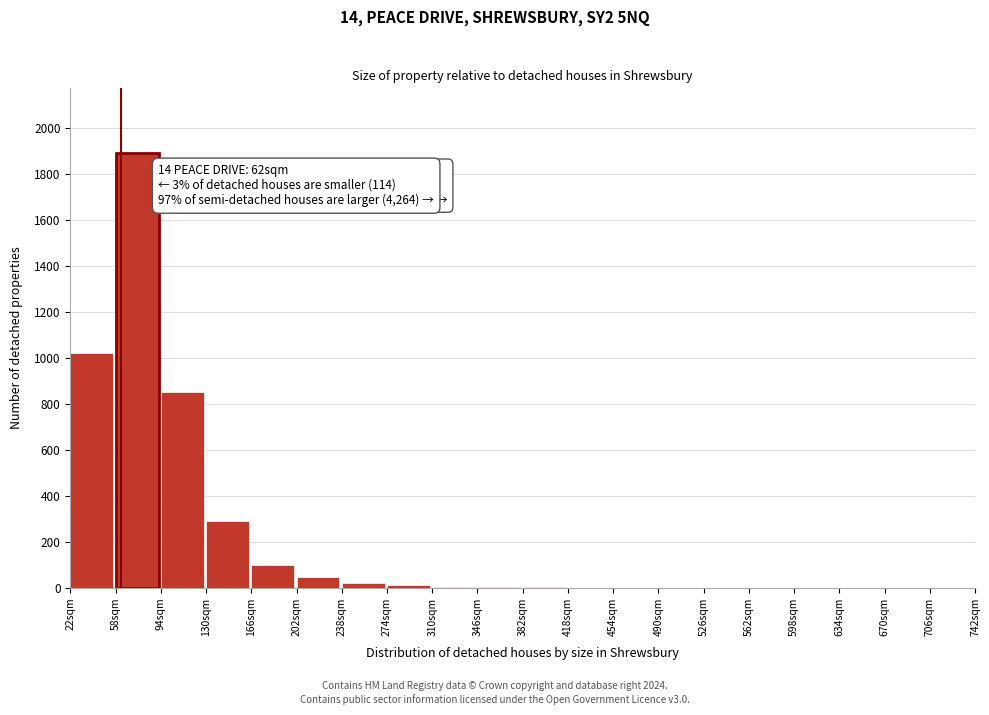

The chart shows a value of 1043 at 598sqm. True or false?

False